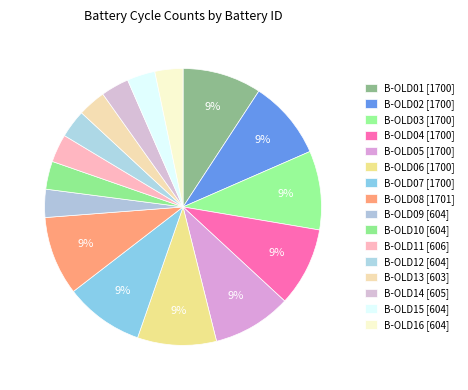

What percentage is the B-OLD14 slice, to the nearest percent?

3%